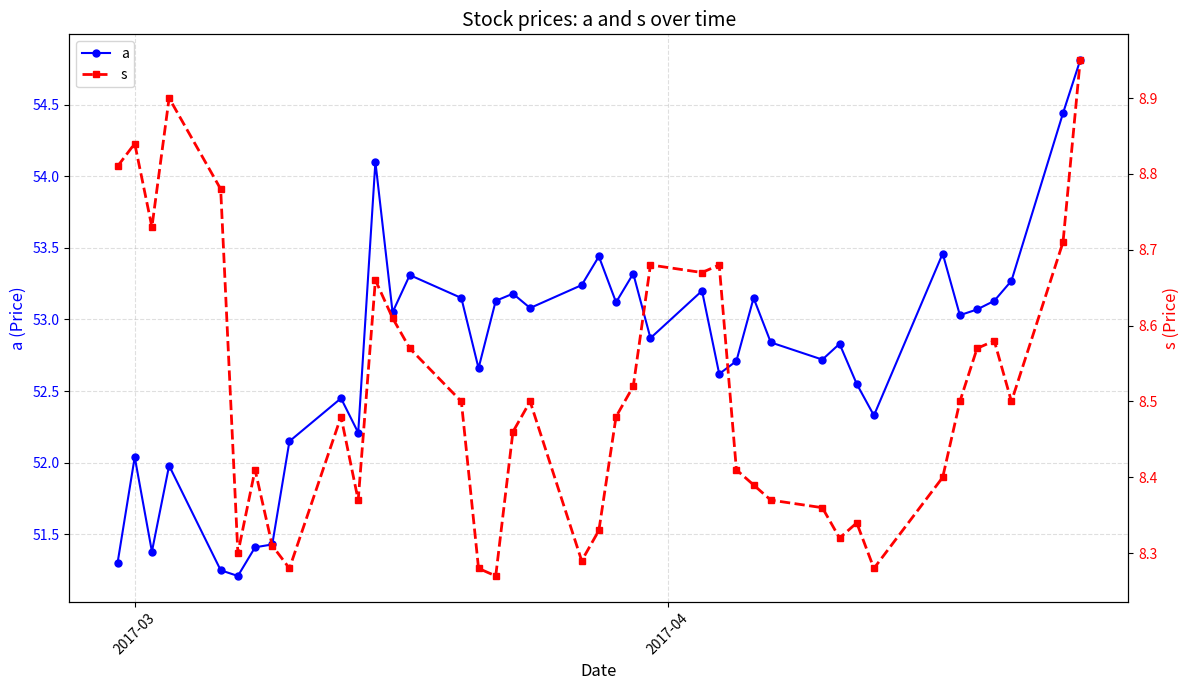

True or false: a has more than 1 points higher than both neighbors.

True